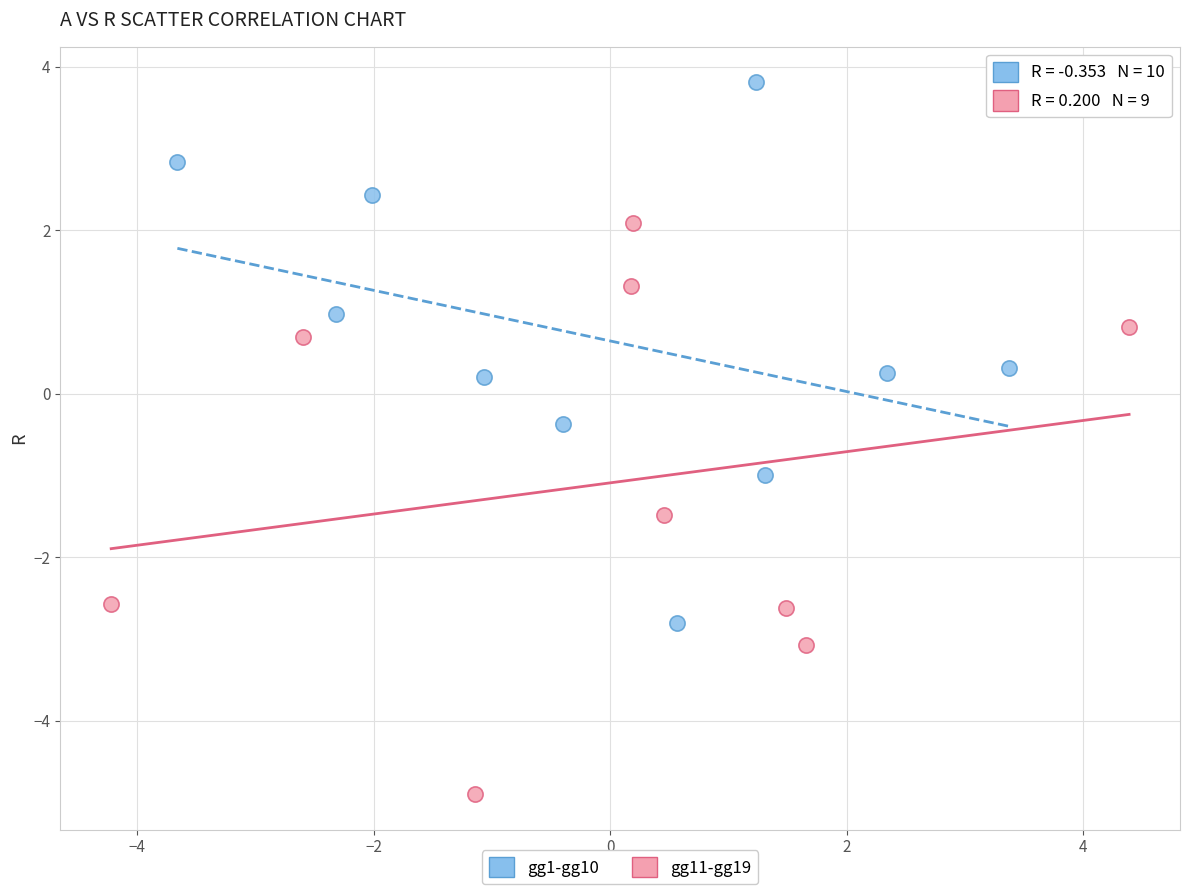

Which series contains the lowest Y value?

gg11-gg19